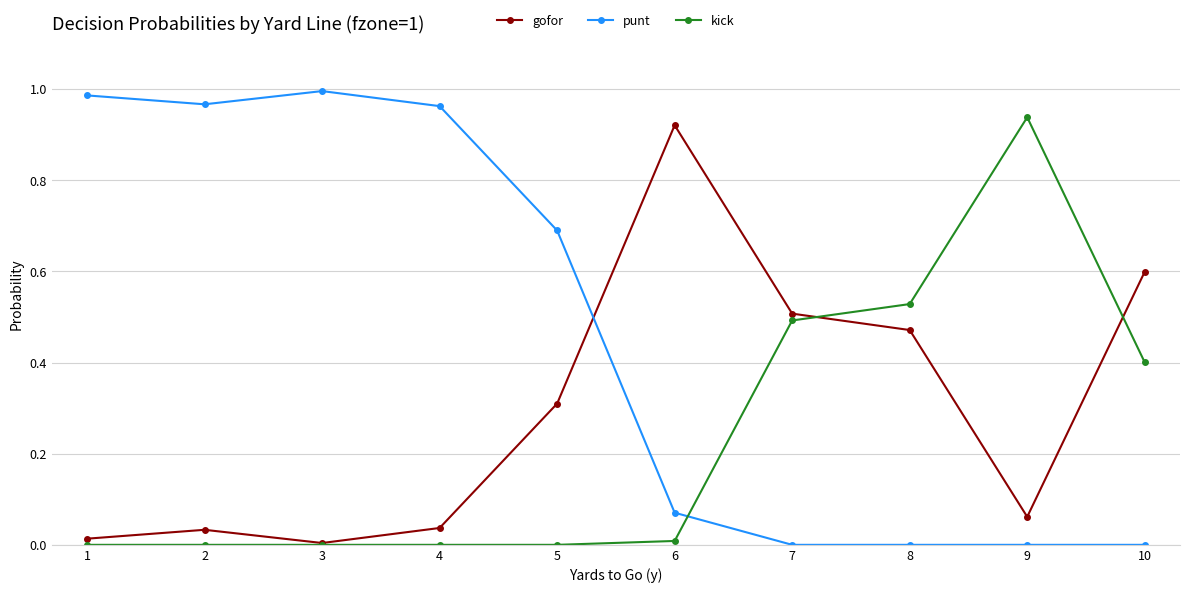

The punt series shows 0.1 at 5. True or false?

False